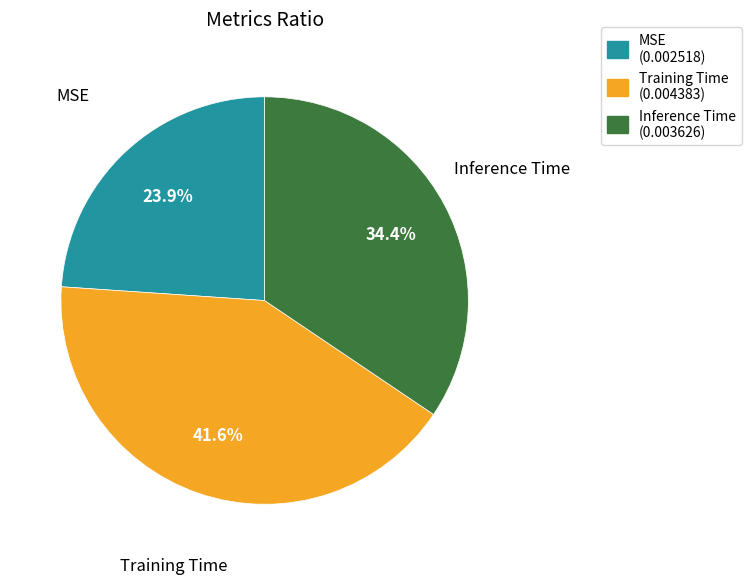

How many slices are in this pie chart?

3